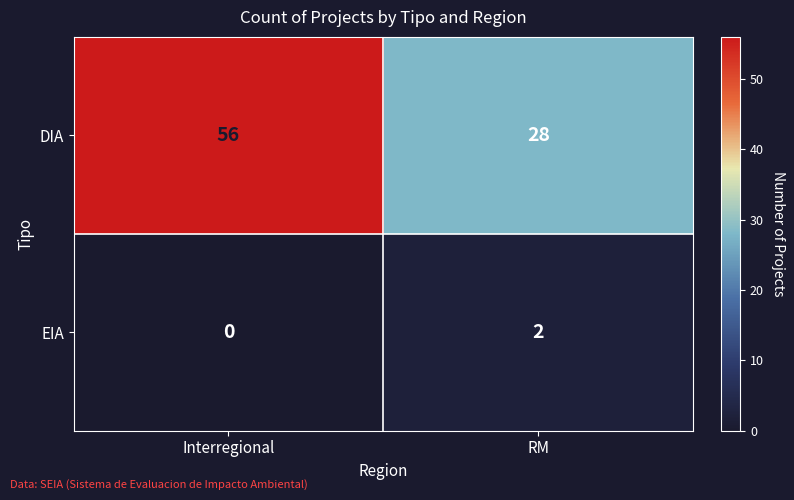

Which category has the lowest value in the EIA series?

Interregional